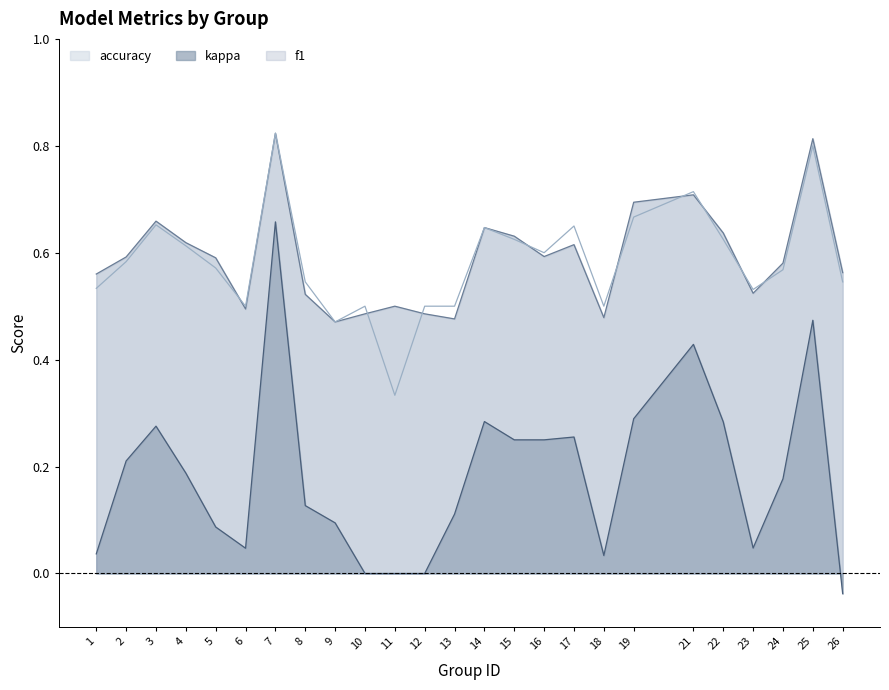

Reading left to right, transcribe all the data shown in this chart.

f1: 1=0.6	2=0.6	3=0.7	4=0.6	5=0.6	6=0.5	7=0.8	8=0.5	9=0.5	10=0.5	11=0.5	12=0.5	13=0.5	14=0.6	15=0.6	16=0.6	17=0.6	18=0.5	19=0.7	21=0.7	22=0.6	23=0.5	24=0.6	25=0.8	26=0.6
accuracy: 1=0.5	2=0.6	3=0.7	4=0.6	5=0.6	6=0.5	7=0.8	8=0.5	9=0.5	10=0.5	11=0.3	12=0.5	13=0.5	14=0.6	15=0.6	16=0.6	17=0.7	18=0.5	19=0.7	21=0.7	22=0.6	23=0.5	24=0.6	25=0.8	26=0.5
kappa: 1=0.0	2=0.2	3=0.3	4=0.2	5=0.1	6=0.0	7=0.7	8=0.1	9=0.1	10=0.0	11=0.0	12=0.0	13=0.1	14=0.3	15=0.2	16=0.2	17=0.3	18=0.0	19=0.3	21=0.4	22=0.3	23=0.0	24=0.2	25=0.5	26=-0.0